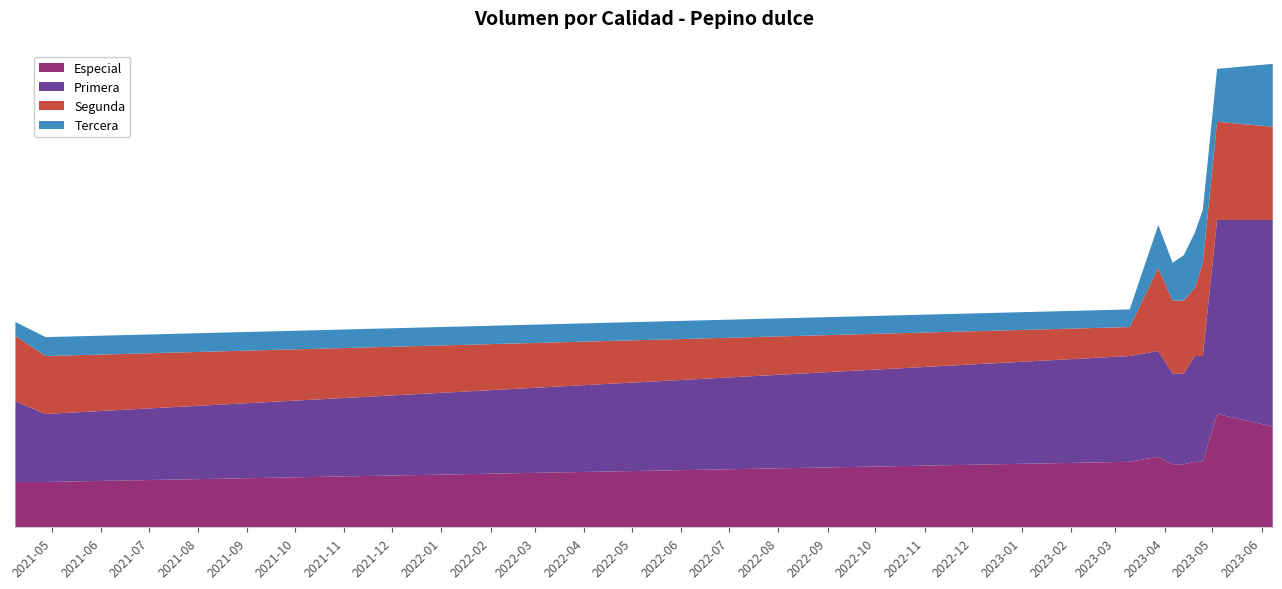

Reading left to right, list all the values displayed in this chart.

Especial: 2021-04-08=180	2021-04-27=180	2023-03-10=260	2023-03-28=280	2023-04-06=250	2023-04-13=250	2023-04-20=260	2023-04-25=260	2023-05-04=450	2023-06-08=400
Primera: 2021-04-08=320	2021-04-27=270	2023-03-10=420	2023-03-28=420	2023-04-06=360	2023-04-13=360	2023-04-20=420	2023-04-25=420	2023-05-04=770	2023-06-08=820
Segunda: 2021-04-08=260	2021-04-27=230	2023-03-10=115	2023-03-28=330	2023-04-06=290	2023-04-13=290	2023-04-20=270	2023-04-25=370	2023-05-04=390	2023-06-08=370
Tercera: 2021-04-08=55	2021-04-27=75	2023-03-10=70	2023-03-28=170	2023-04-06=150	2023-04-13=180	2023-04-20=220	2023-04-25=210	2023-05-04=210	2023-06-08=250